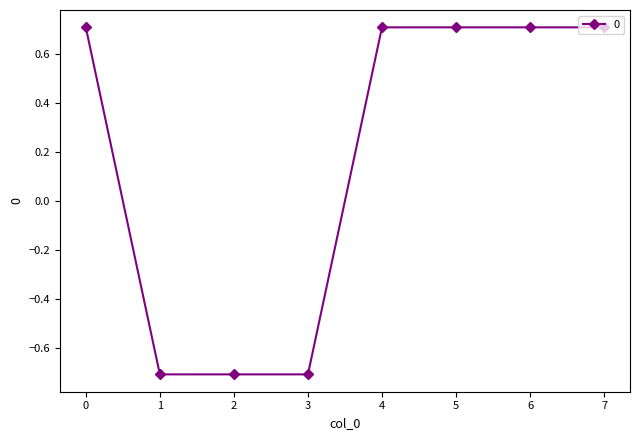

What is the value of the 2nd point from the left?

-0.7